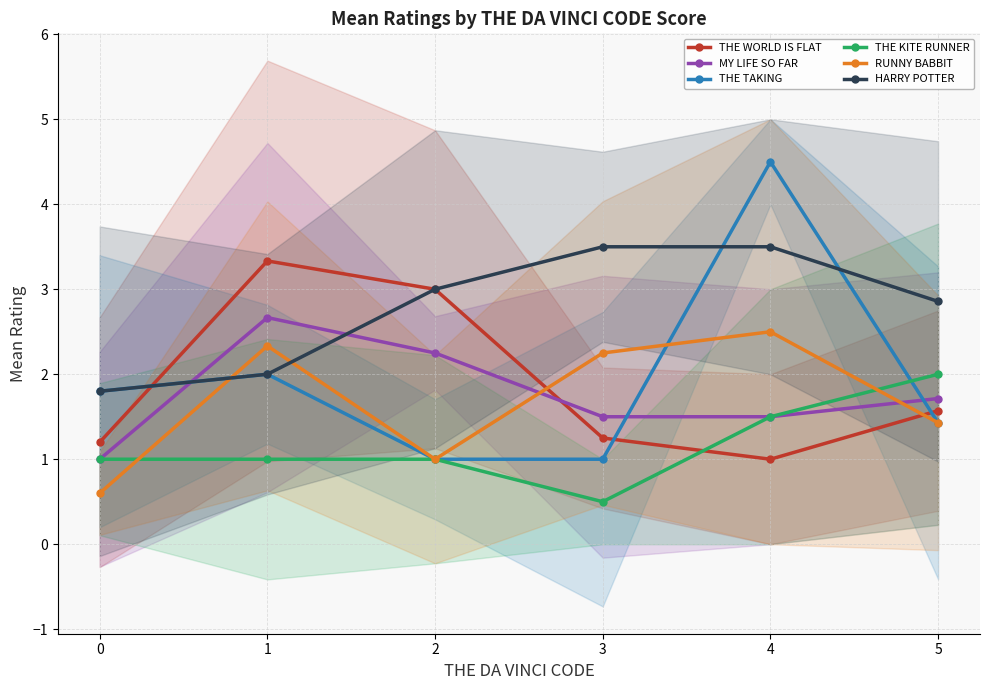

True or false: THE TAKING has more than 0 interior local peaks.

True